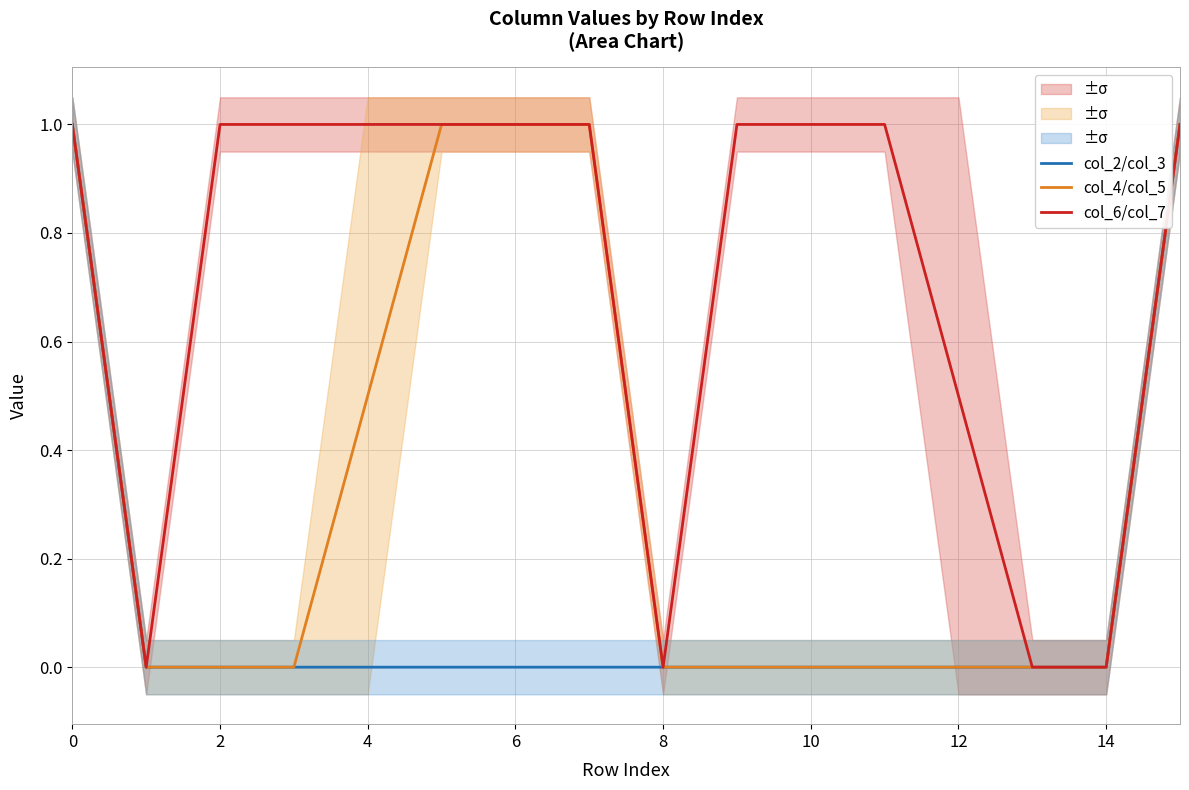

Does the chart display data point markers on the line(s)?

No